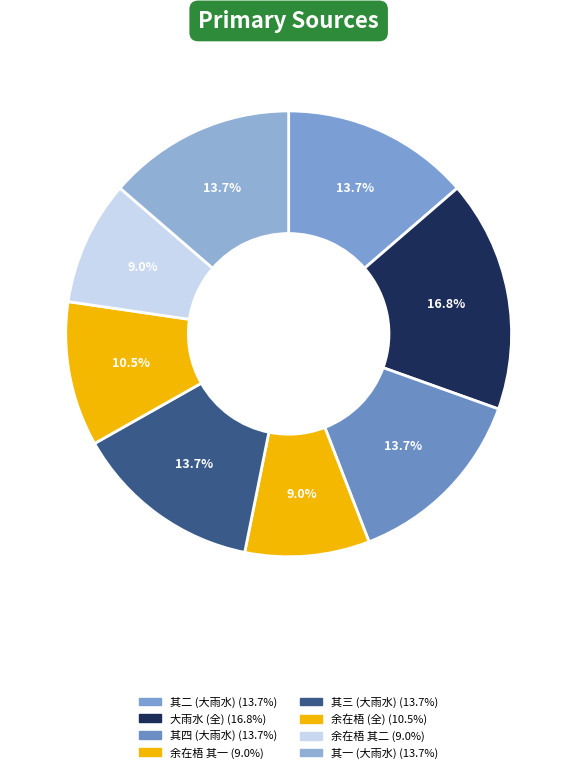

How many segments does this pie chart have?

8